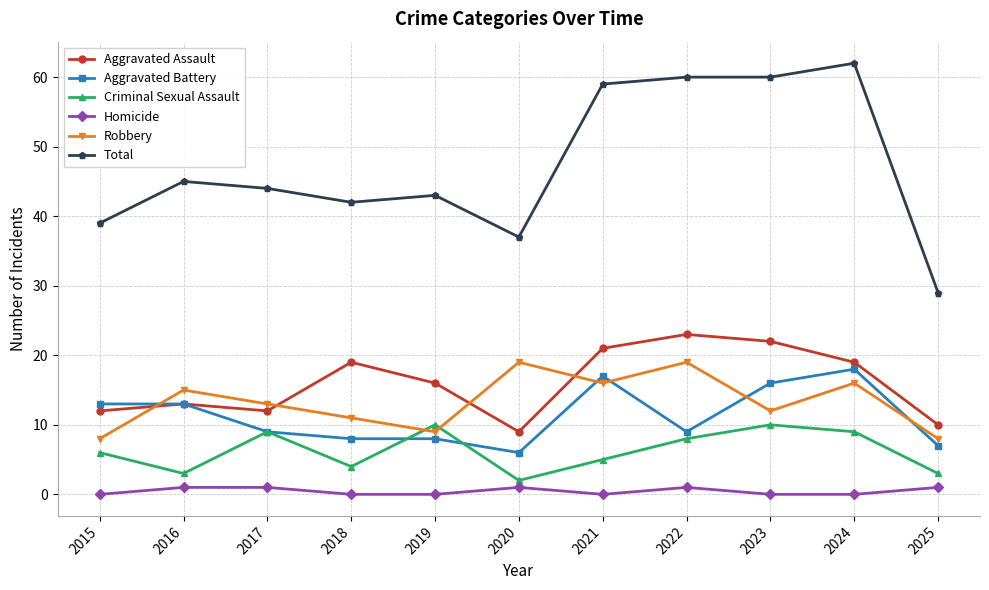

What is the greatest value displayed?

62